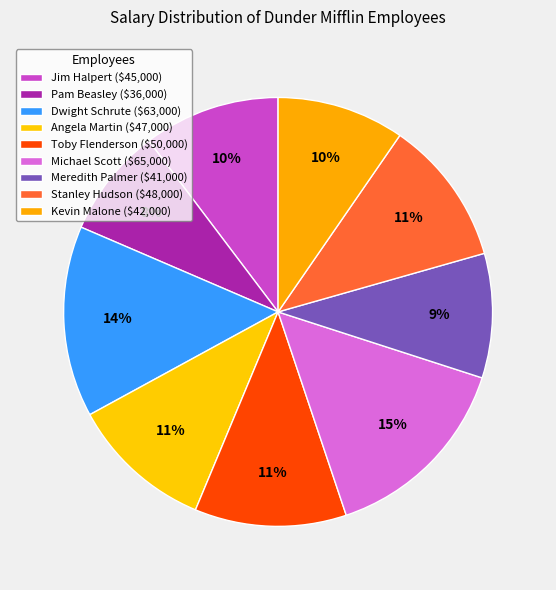

How many slices are in this pie chart?

9